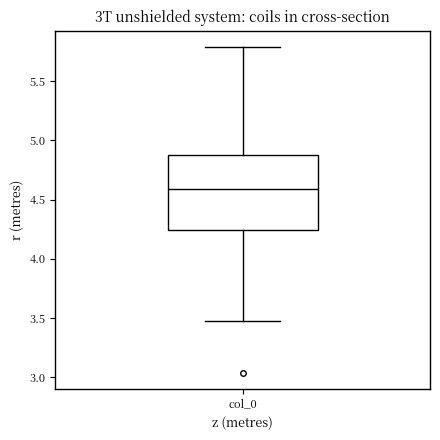

Where is the lower edge of the box for col_0 on the y-axis? The values are not printed on the chart, so give them approximately, as read against the axis.

4.25